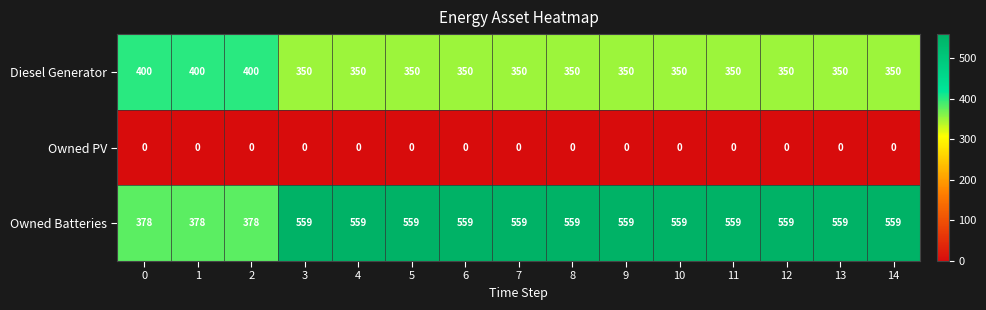

Count the number of categories in the chart.

15